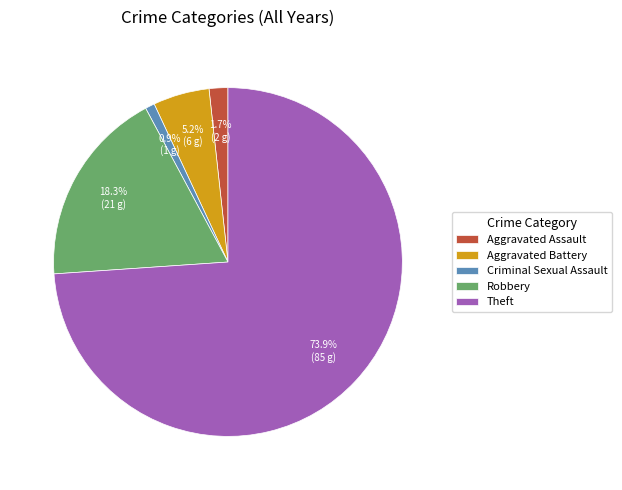

Is there any slice that represents more than half of the pie?

Yes